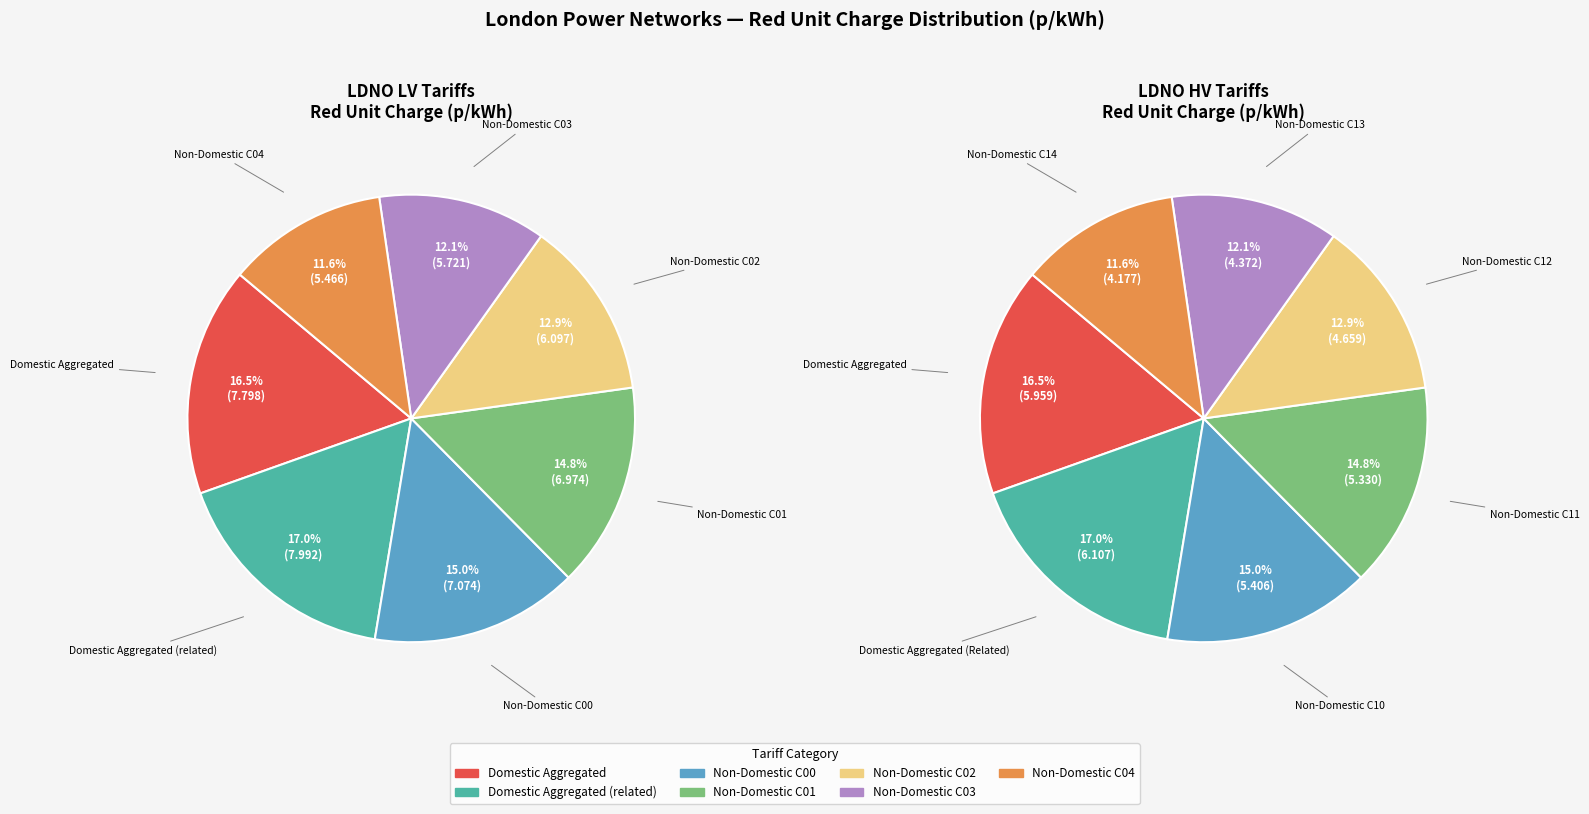

At LDNO LV: Non-Domestic Aggregated C03, list the series in order from smallest to largest.

LDNO HV Tariffs, LDNO LV Tariffs